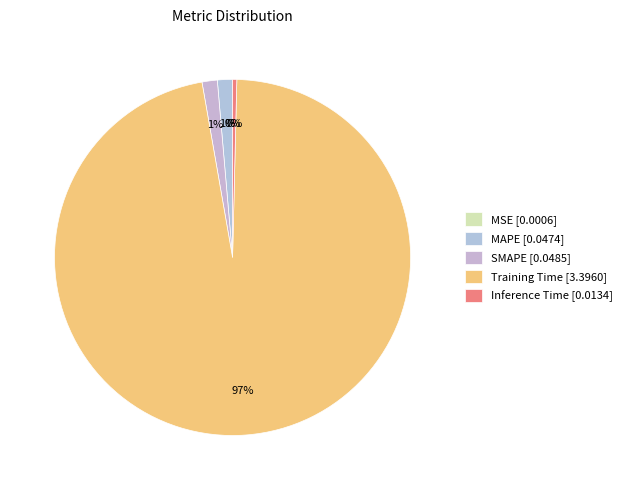

To the nearest percent, what is the difference between the largest and smallest slice percentages?

97%